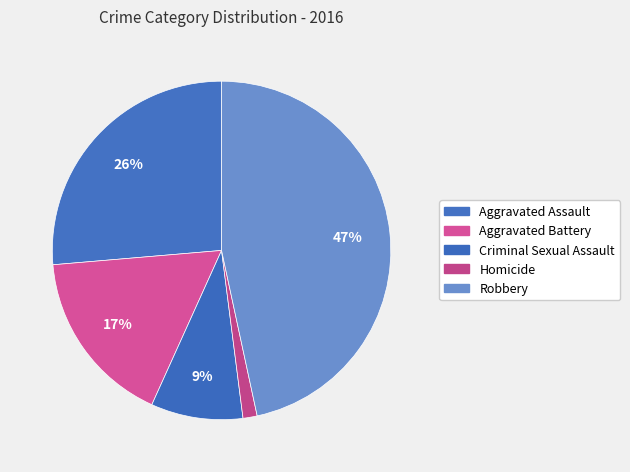

Rank the categories by value from highest to lowest.

Robbery, Aggravated Assault, Aggravated Battery, Criminal Sexual Assault, Homicide